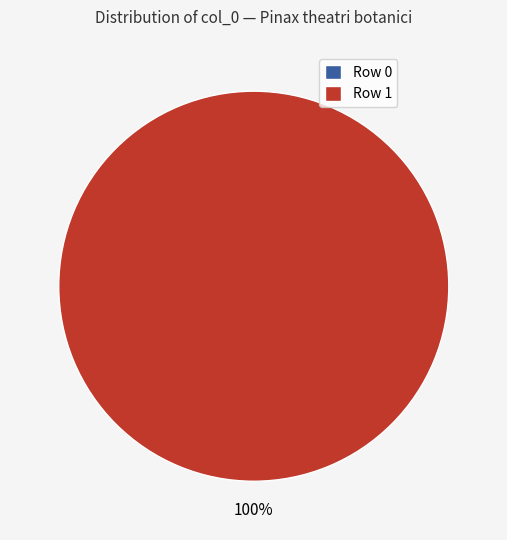

Count the number of slices in the pie.

2